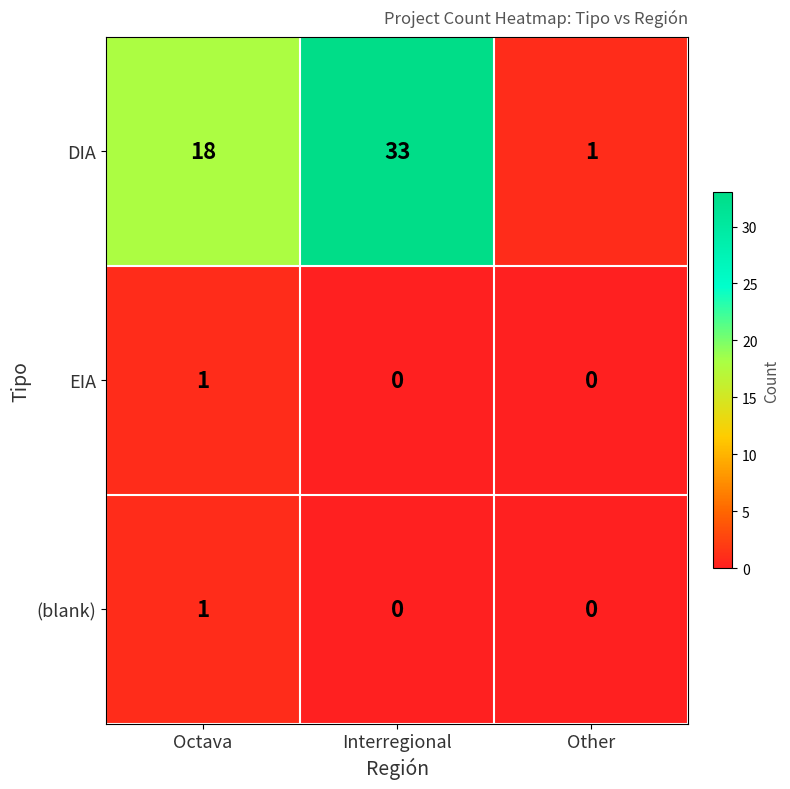

What is the difference between the highest and lowest values at Octava?

17